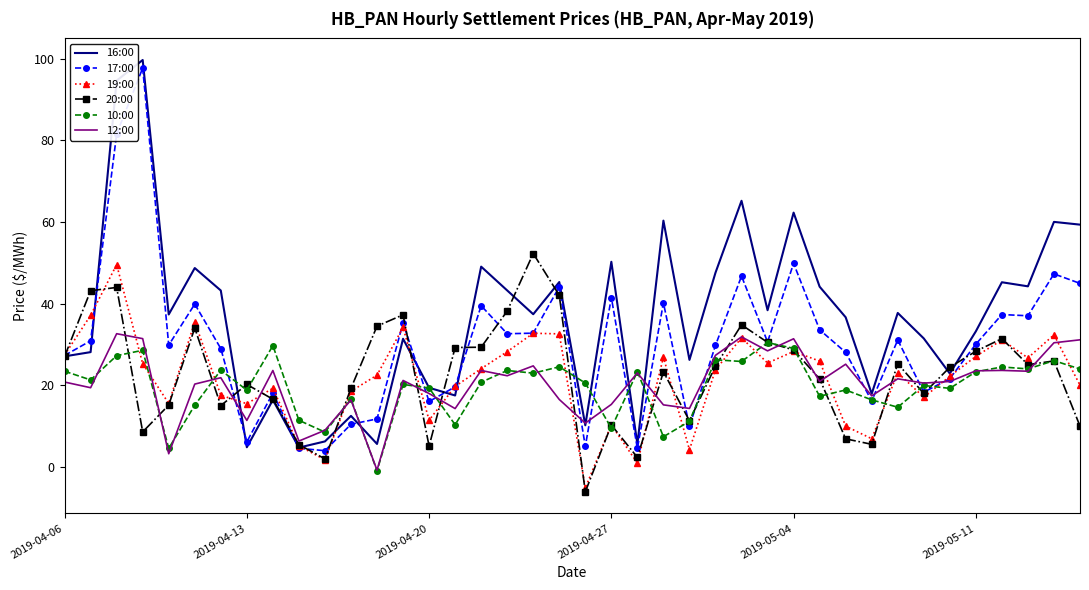

Which series has the widest spread of values?

16:00